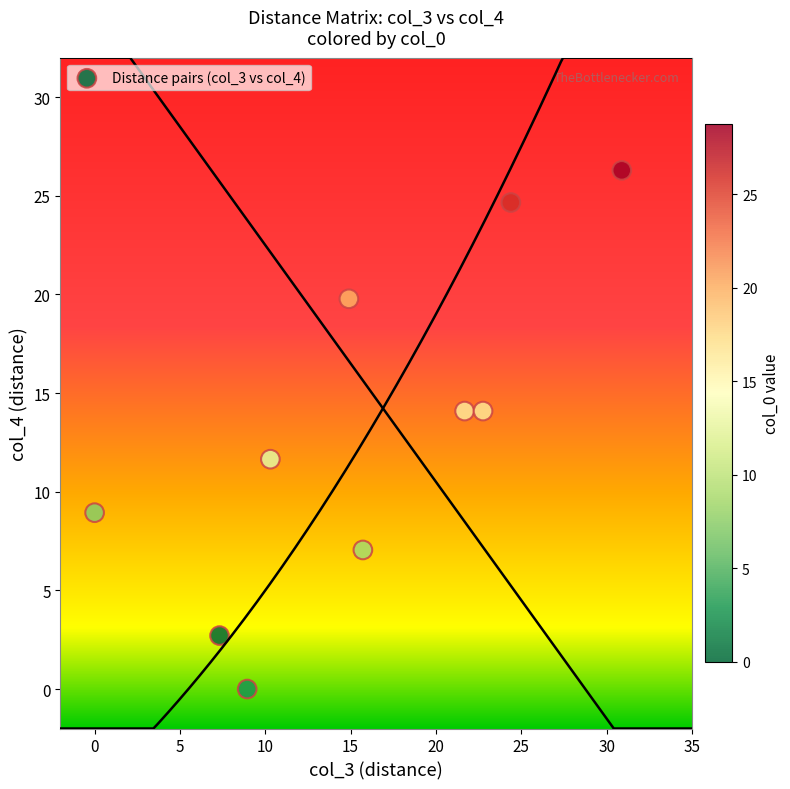

What is the average Y value?

12.9